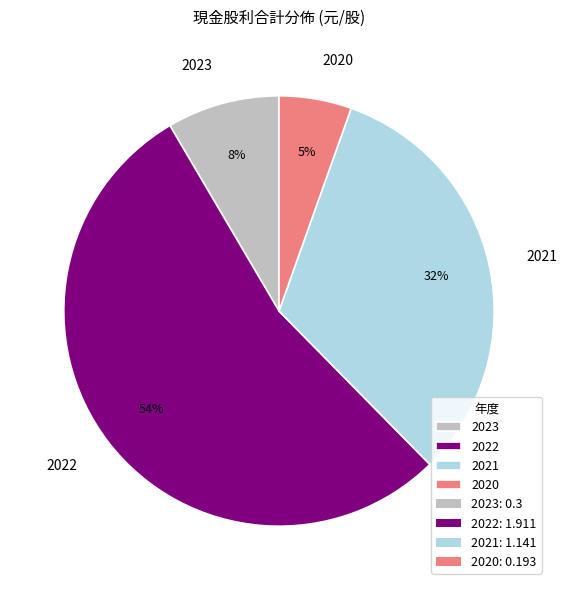

Which category accounts for the majority?

2022